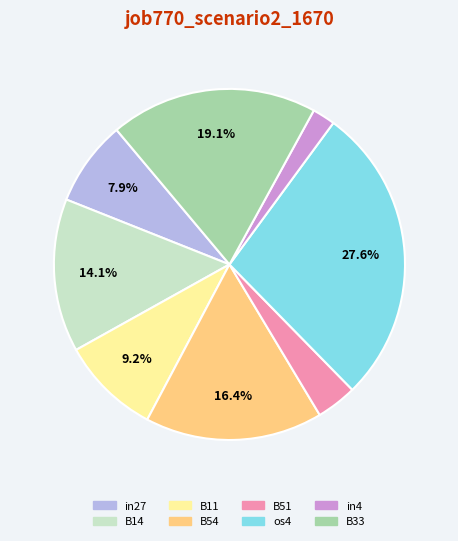

How many segments does this pie chart have?

8